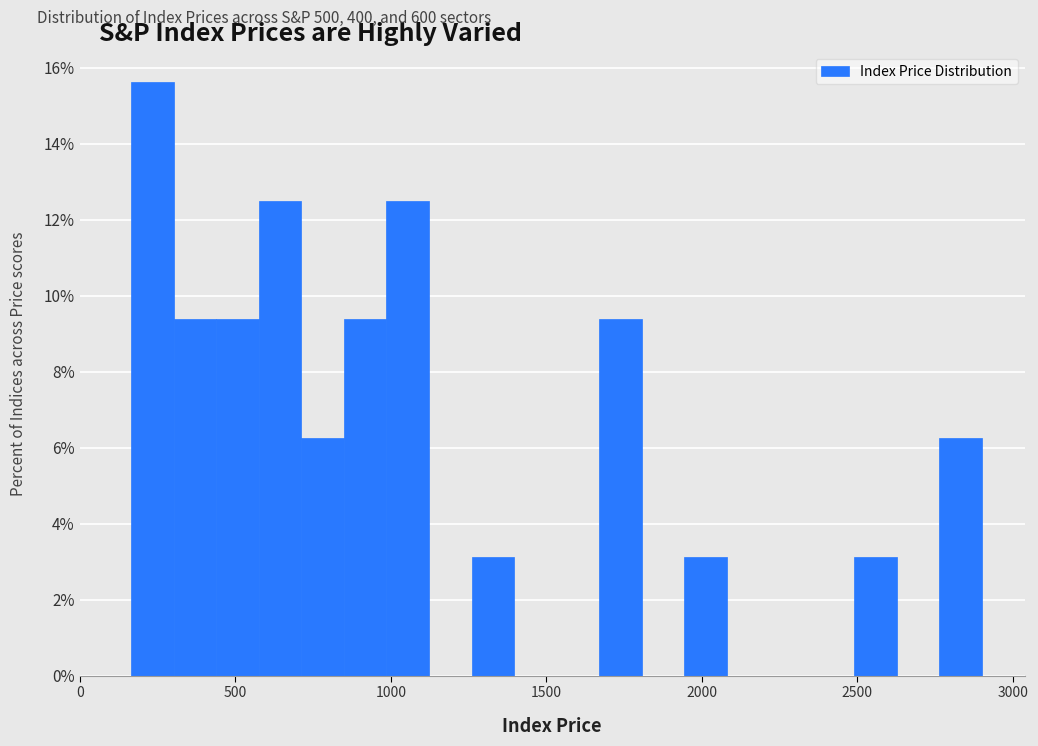

Around what value on the x-axis is the tallest bar? Give the approximate position of its centre, as read against the axis.

250